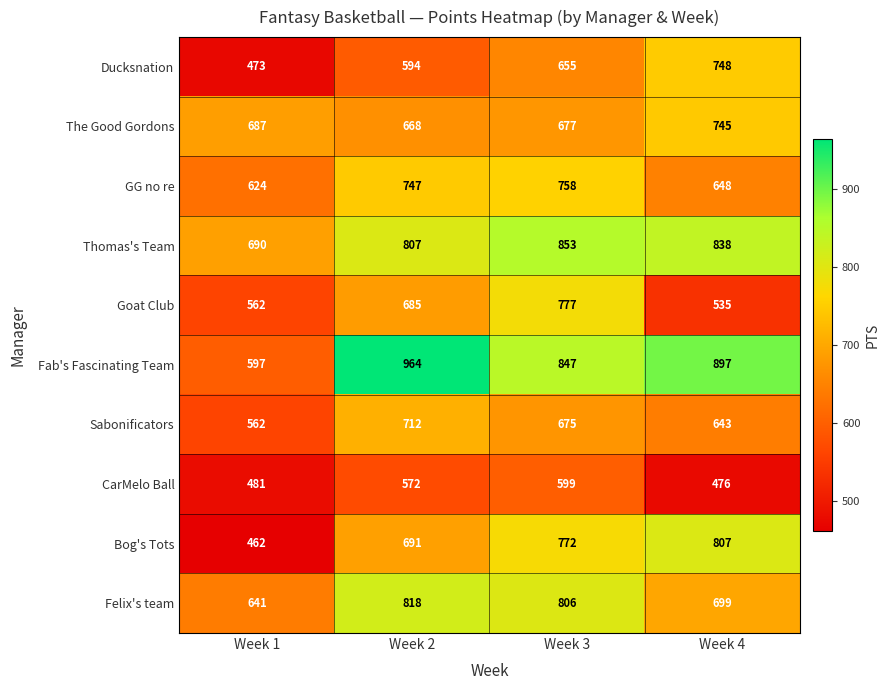

Count the number of categories in the chart.

4